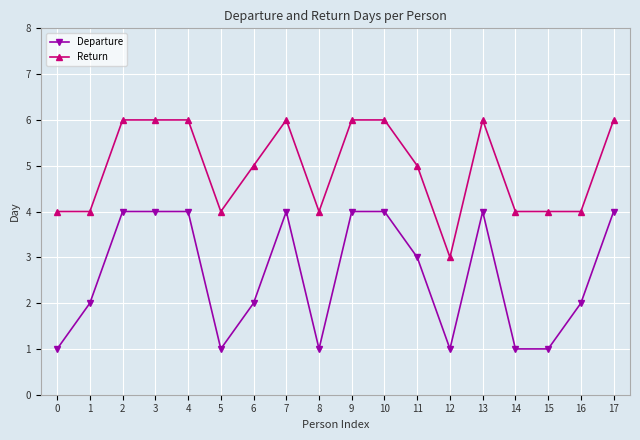

Which series has the largest total across all categories?

Return